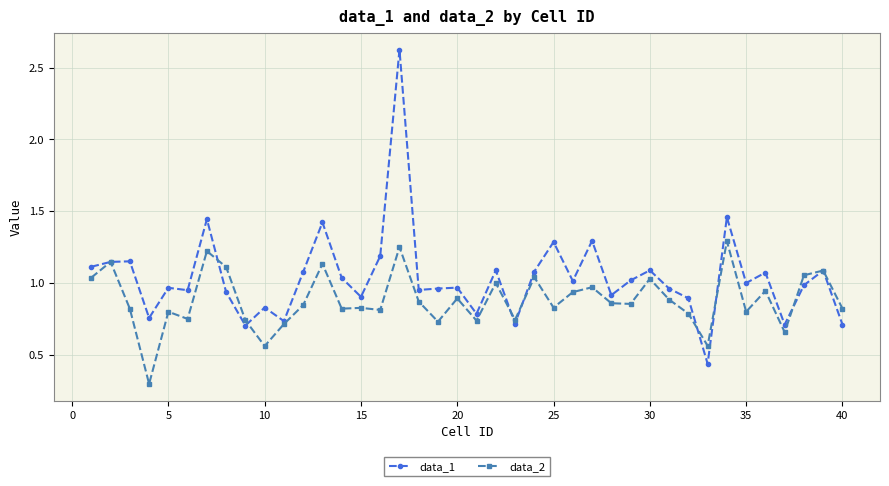

True or false: data_2 has more than 1 points higher than both neighbors.

True